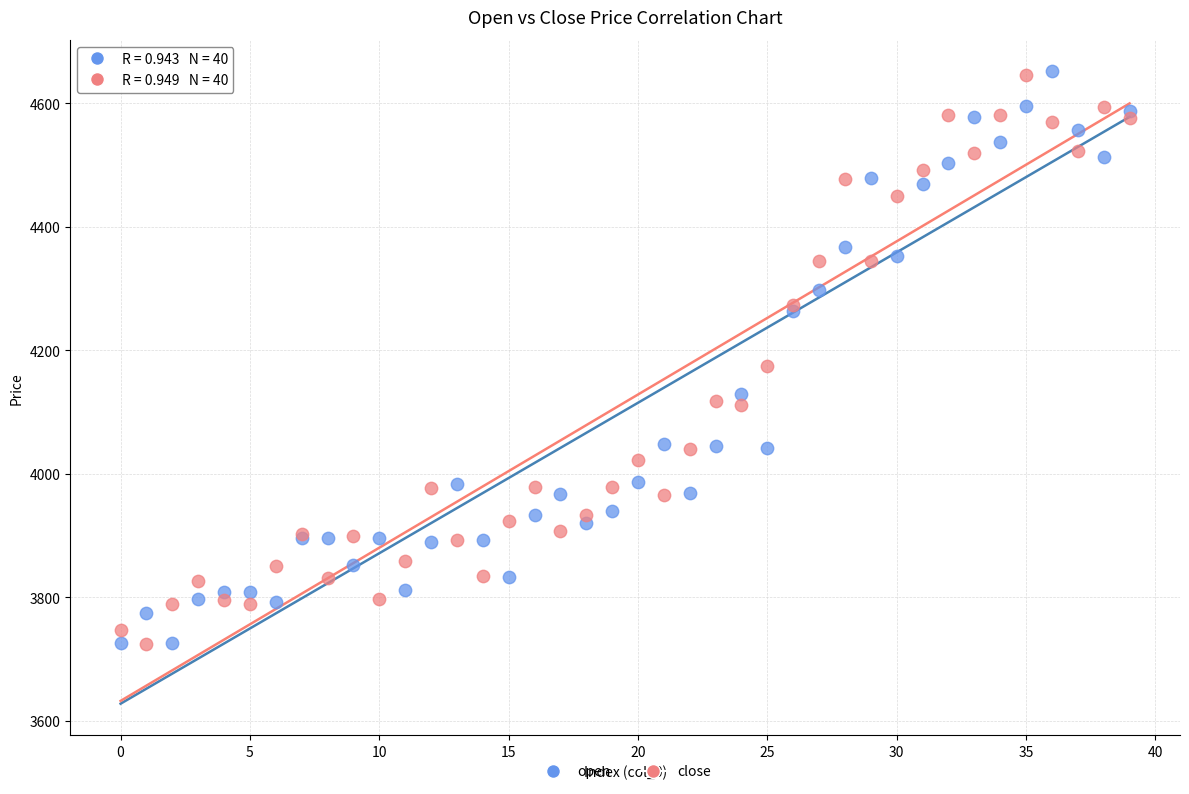

In the open series, what Y value is closest to 4188?

4128.3